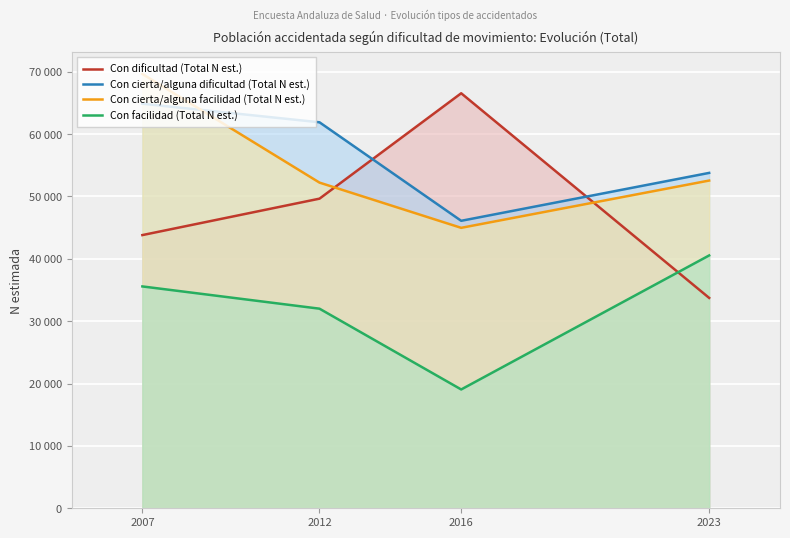

Does the chart display data point markers on the line(s)?

No